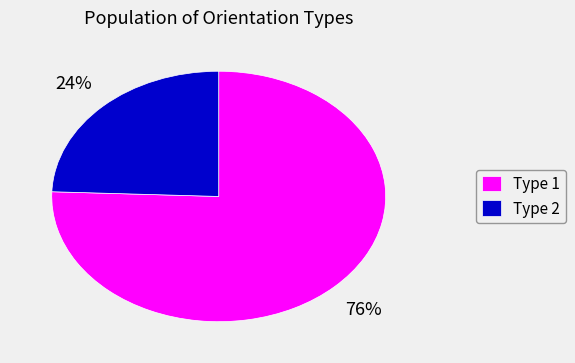

Which has a higher value, Type 2 or Type 1?

Type 1